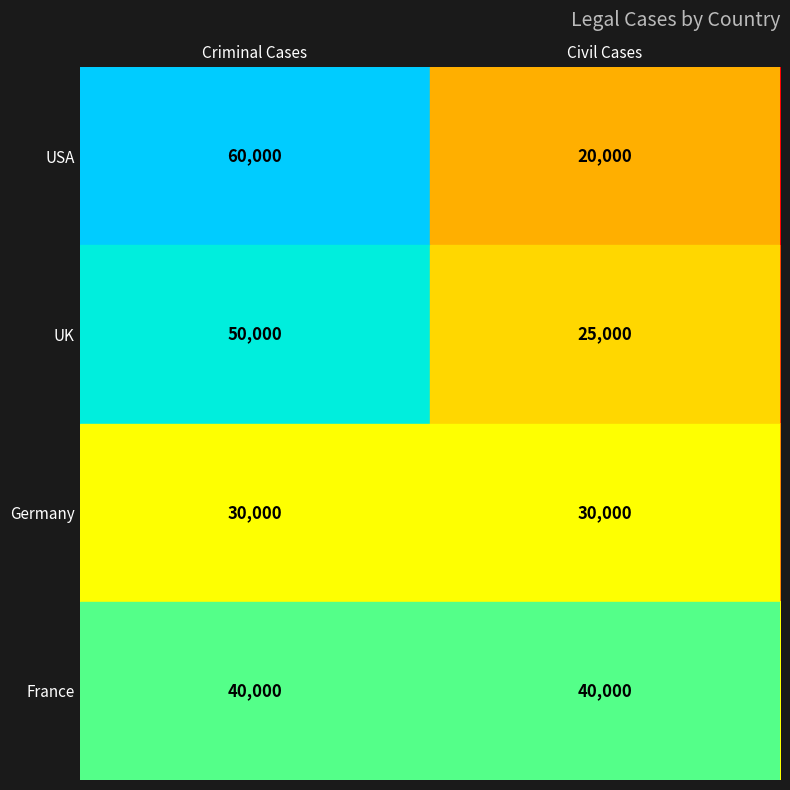

List the series in order of their peak value, highest first.

USA, UK, France, Germany